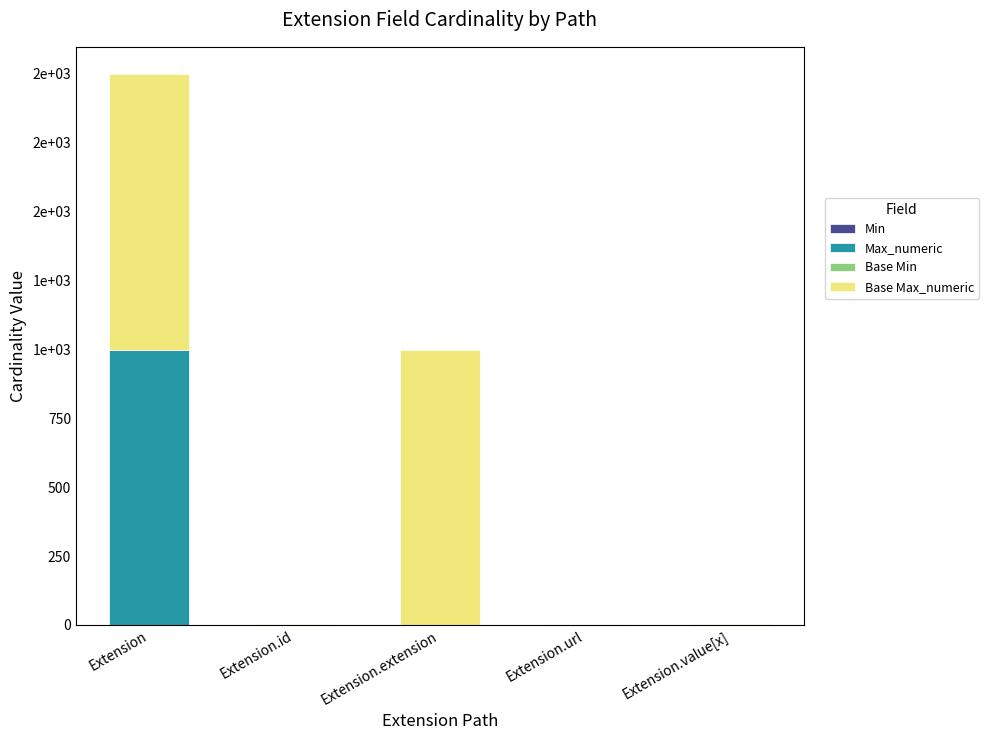

What is the label of the 3rd bar from the left?

Extension.extension